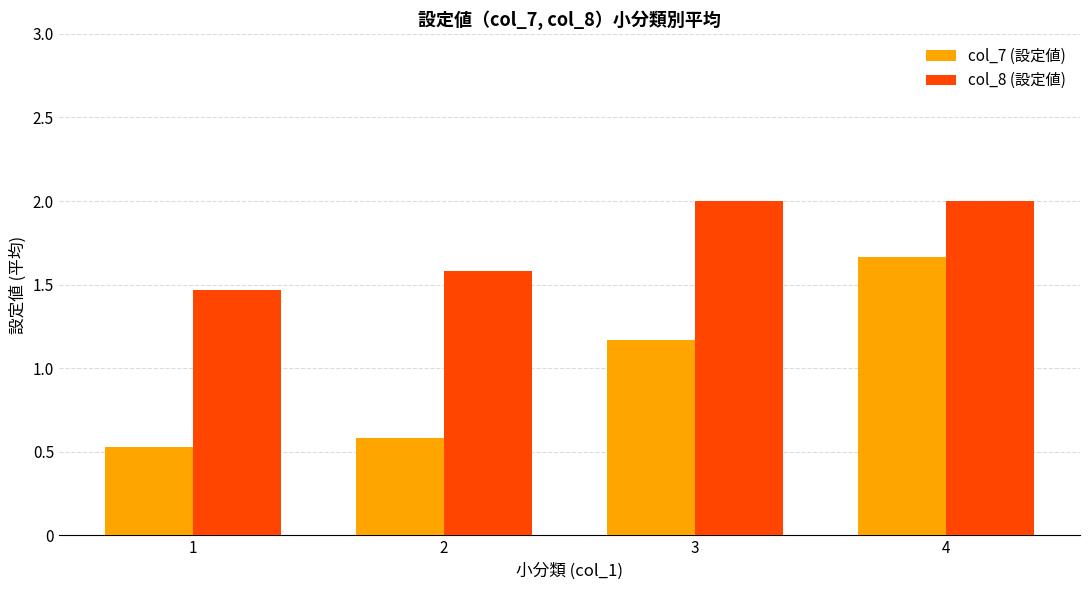

Is it true that col_8 (設定値) equals 0.4 at 3?

False